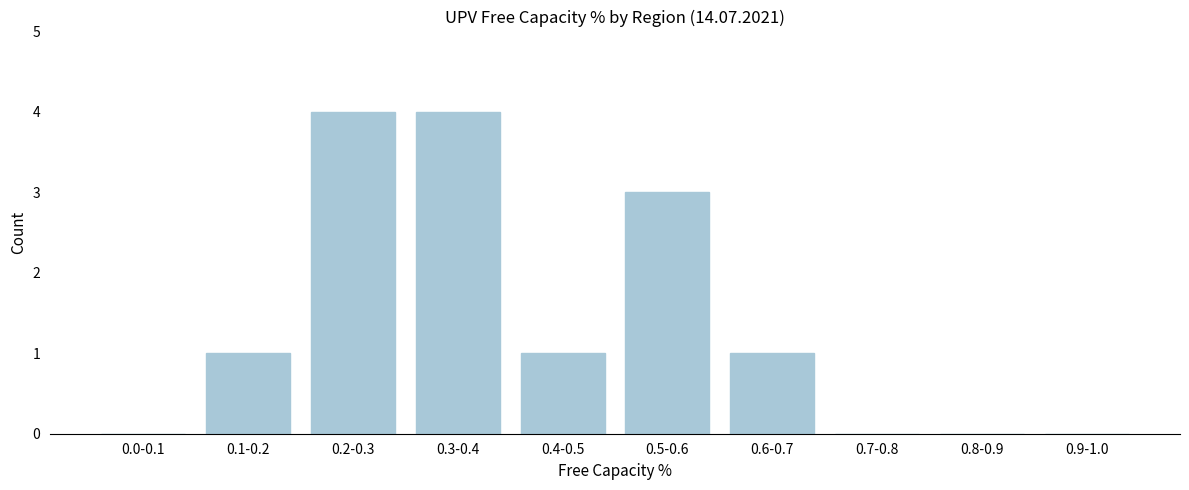

Reading left to right, transcribe all the data shown in this chart.

0.0-0.1=0	0.1-0.2=1	0.2-0.3=4	0.3-0.4=4	0.4-0.5=1	0.5-0.6=3	0.6-0.7=1	0.7-0.8=0	0.8-0.9=0	0.9-1.0=0